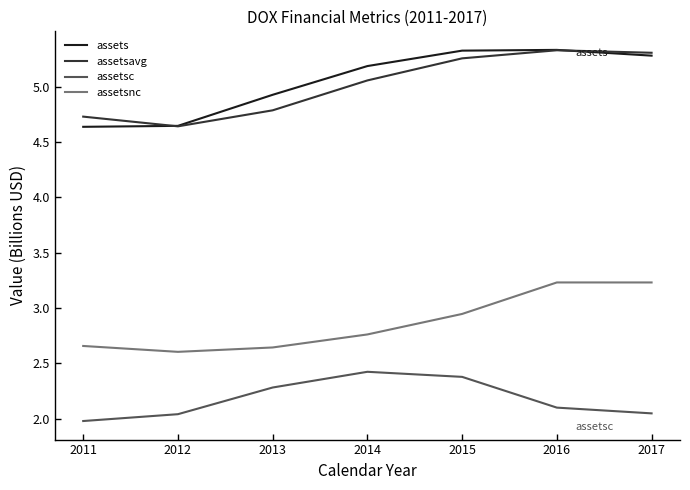

Between 2011 and 2016, which series saw the biggest shift?

assets